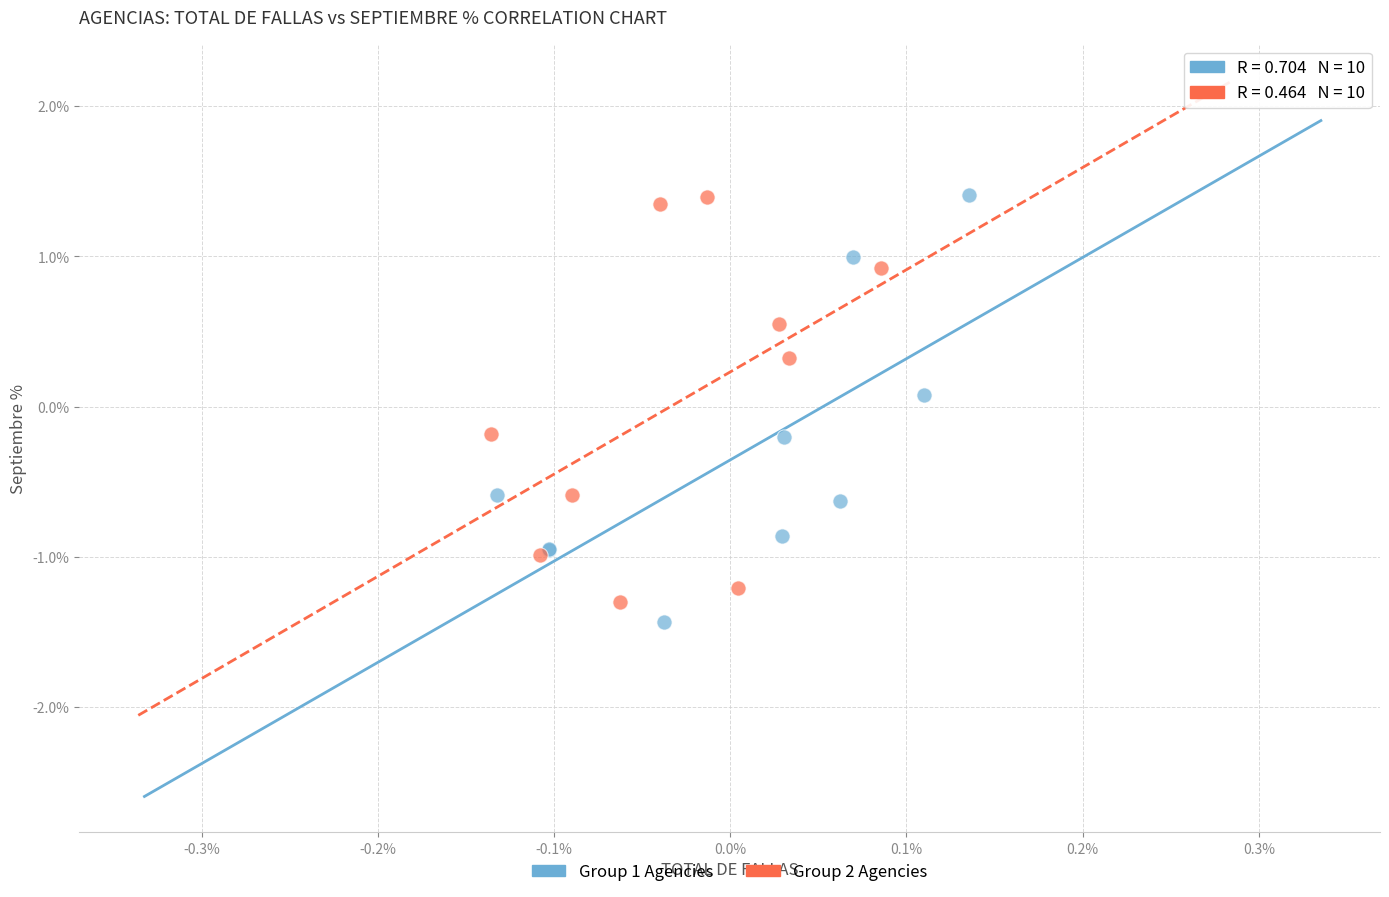

What are all the series names shown in the legend?

Group 1 Agencies, Group 2 Agencies